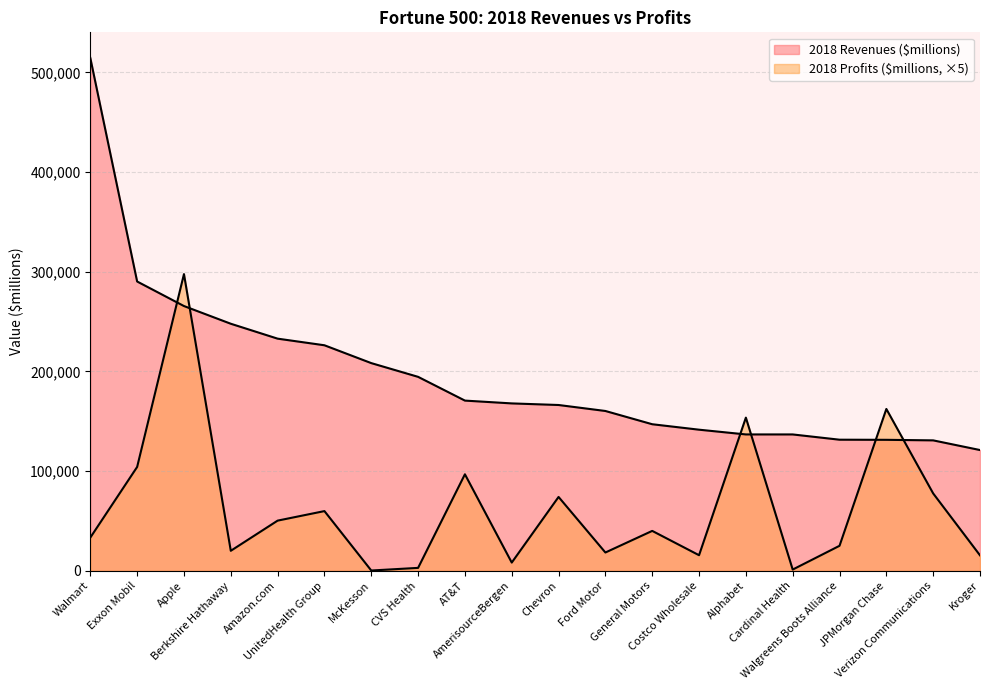

Is it true that 2018 Profits ($millions) equals 104877.2 at Verizon Communications?

False